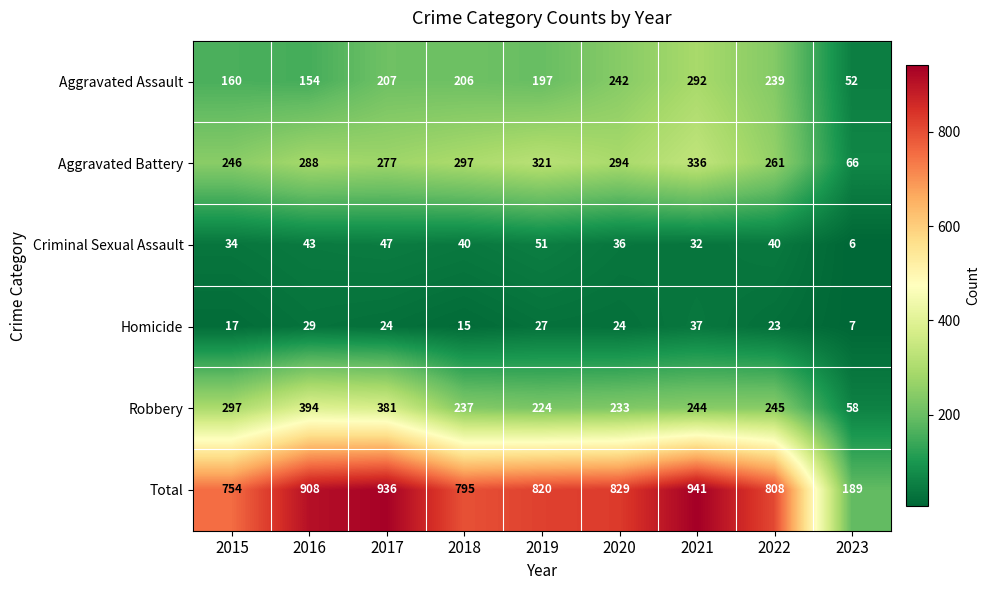

Between 2019 and 2022, which series saw the biggest shift?

Aggravated Battery